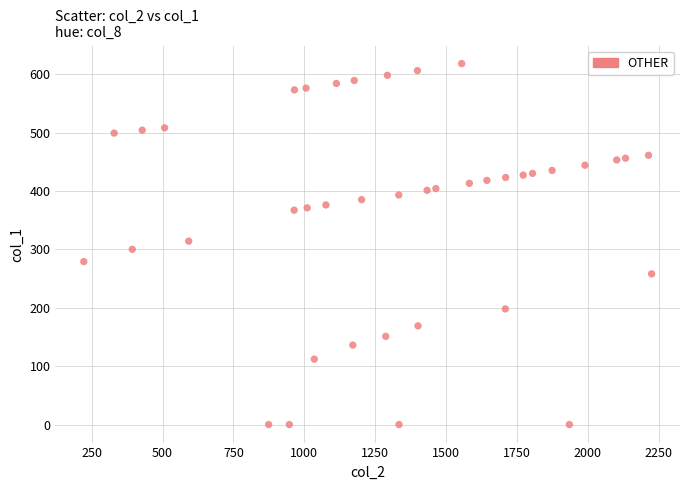

What is the range of Y values (max minus min)?

618